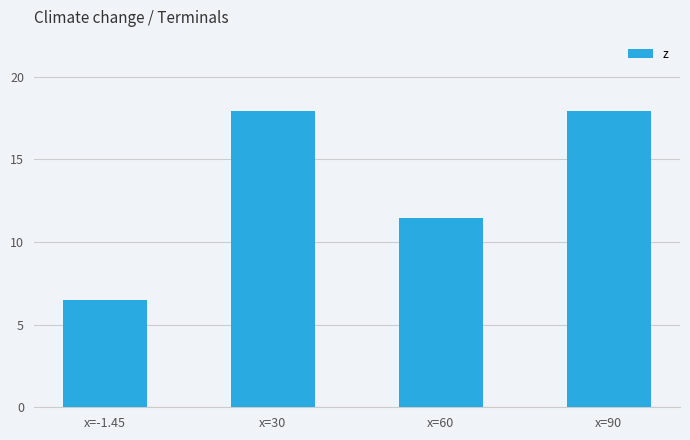

Reading right to left, what are all the values shown in this chart?

17.9	11.4	17.9	6.5